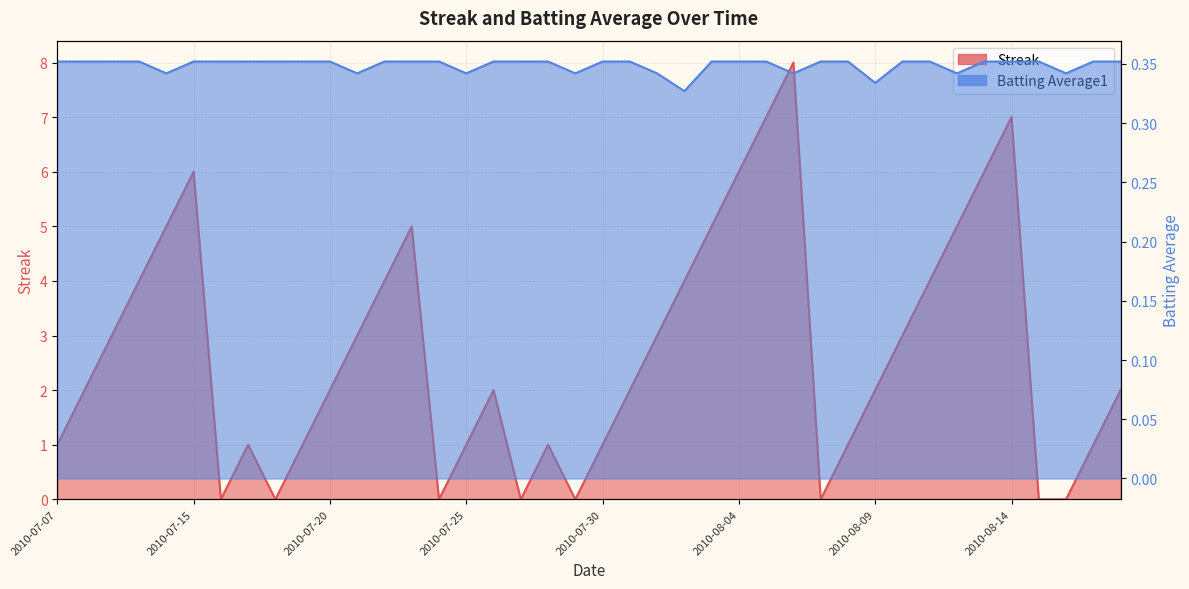

Count the Batting Average1 values in the range 0 to 1.

40